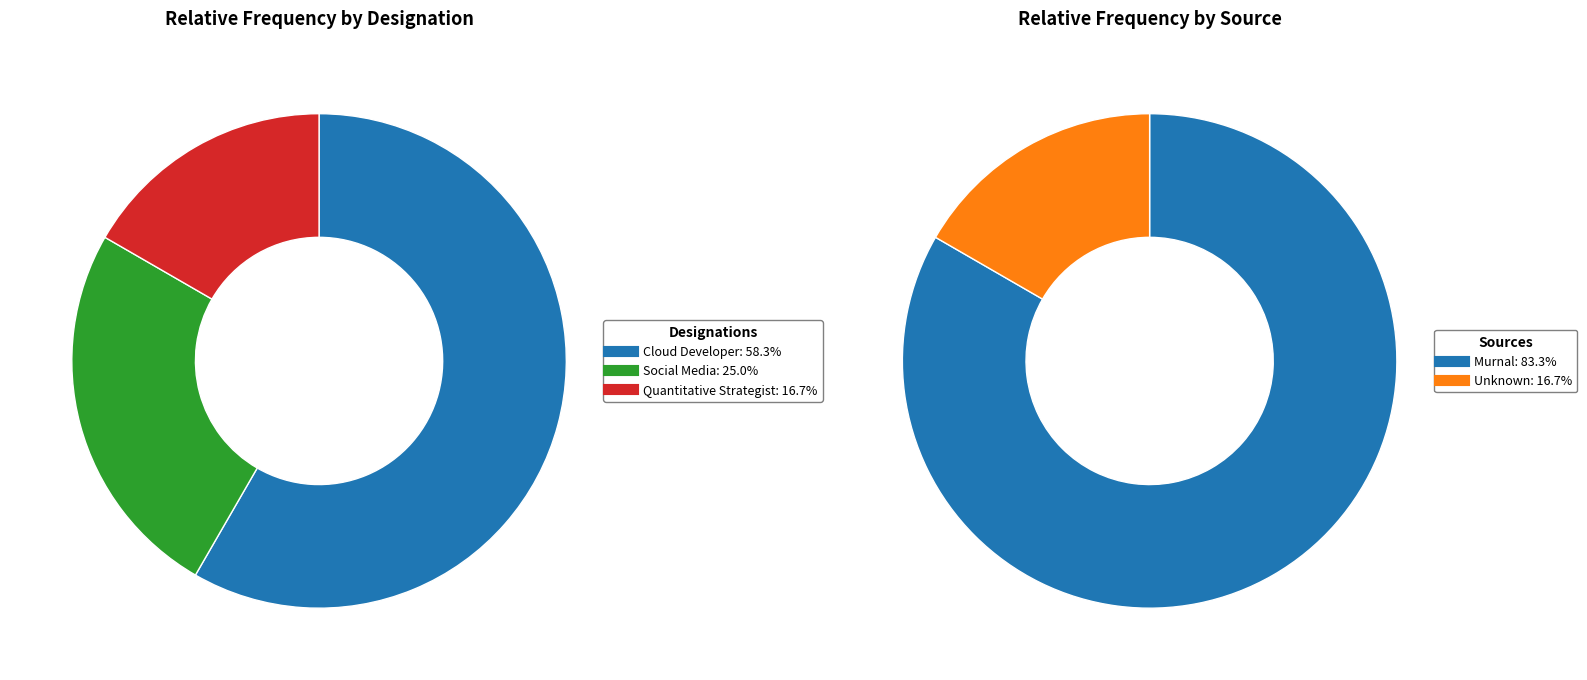

What is the ratio of the value at Cloud Developer to the value at Social Media?

2.3